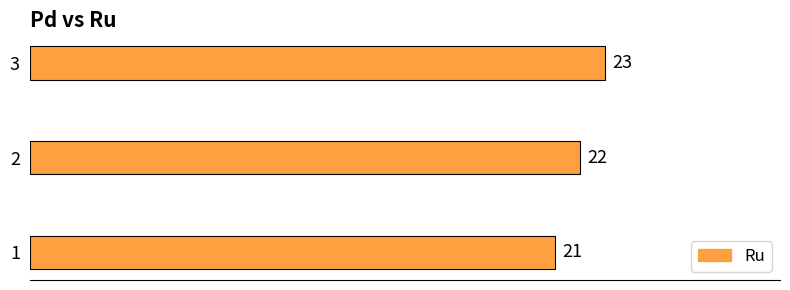

What is the sum of all values?

66